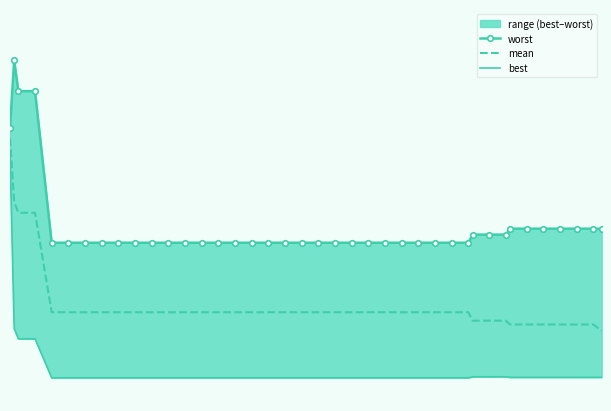

How many lines are shown in the chart?

3